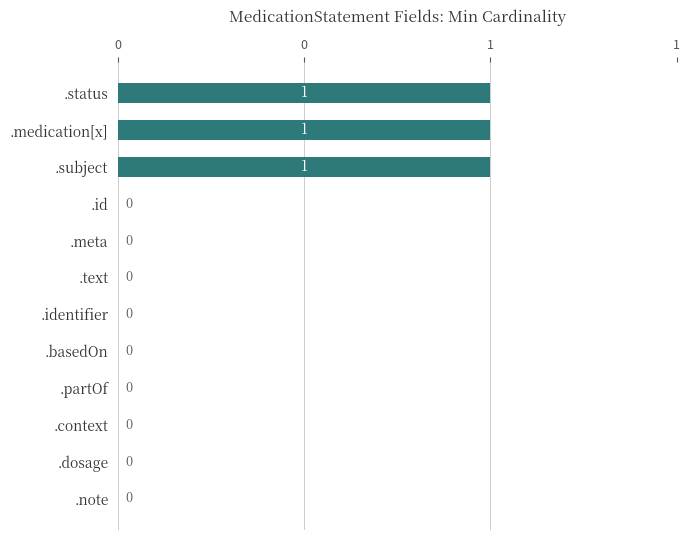

Are the bars horizontal?

Yes